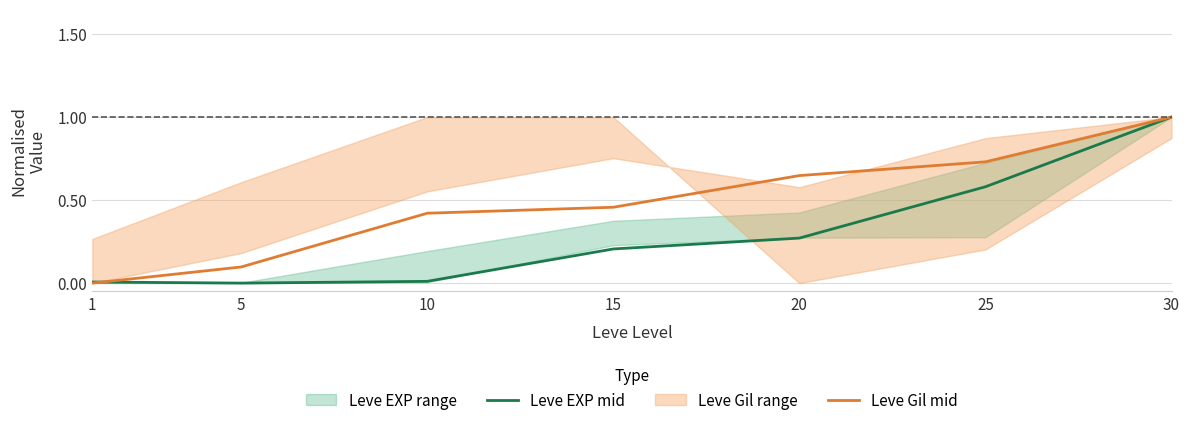

What is the value of the Leve Gil mid point at the 5th from the left?

0.6